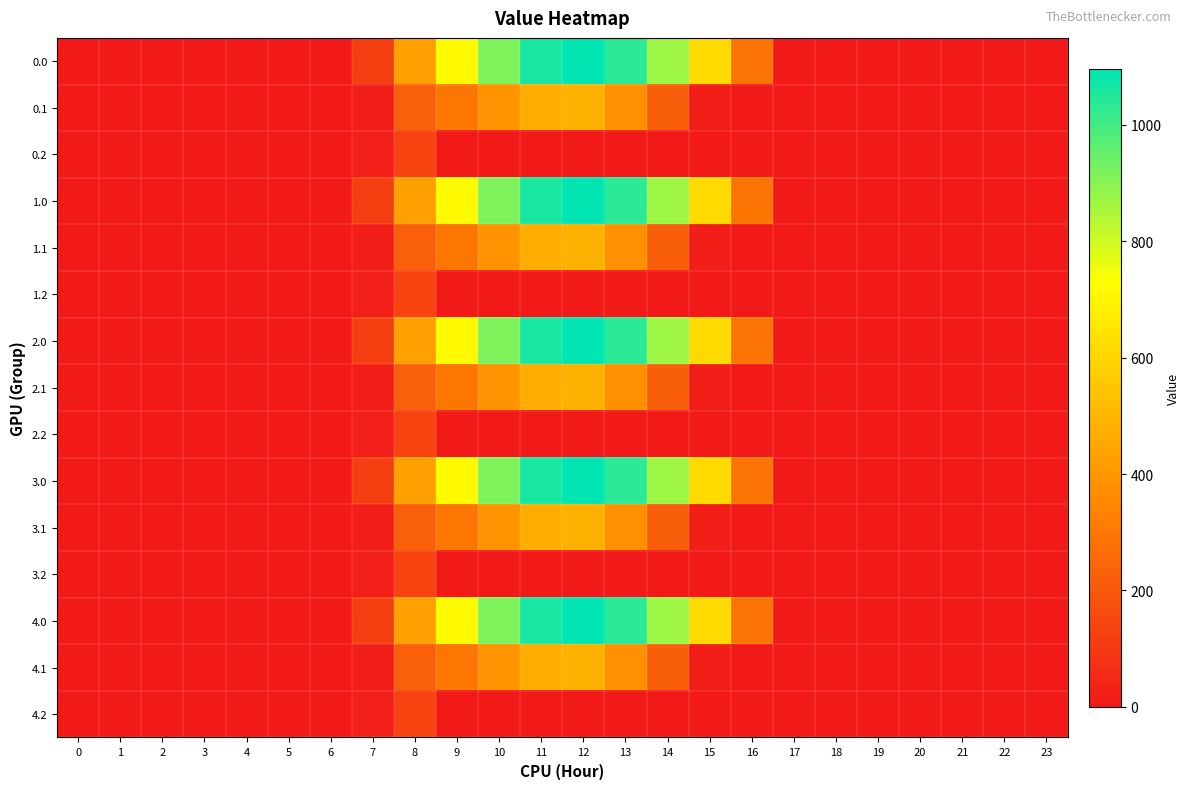

What is the total value across all series at 13?

7078.0